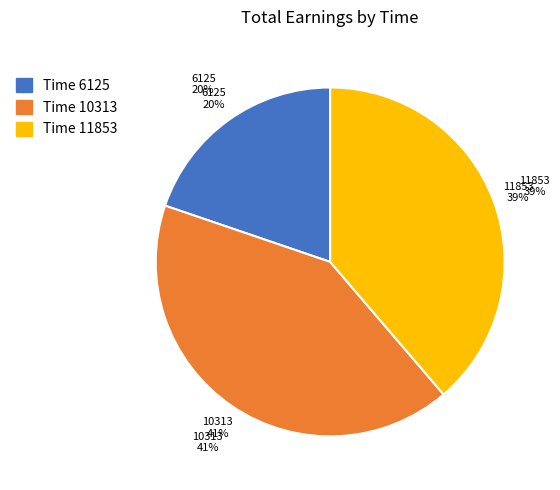

How many segments does this pie chart have?

3